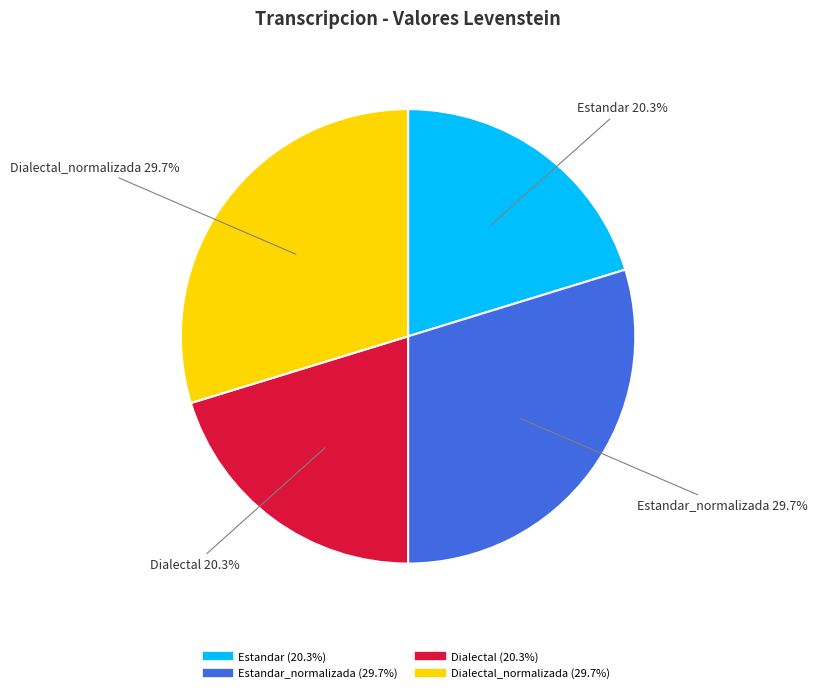

Does any single category account for the majority?

No